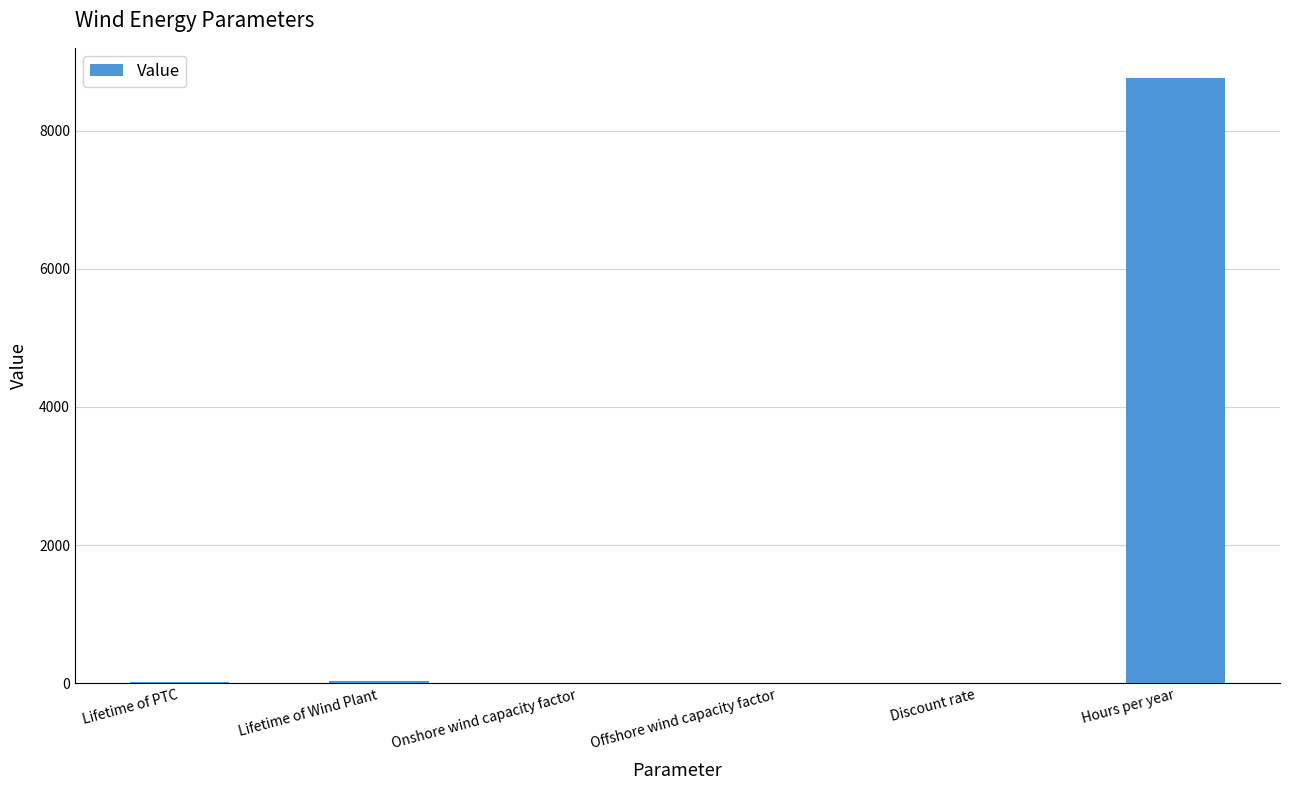

The value at Hours per year is 15670.1. True or false?

False